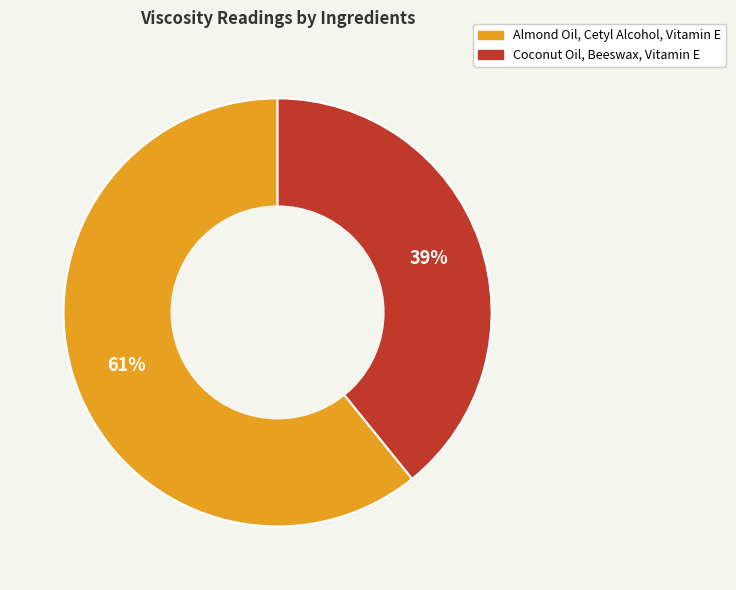

To the nearest percent, what is the difference between the largest and smallest slice percentages?

22%